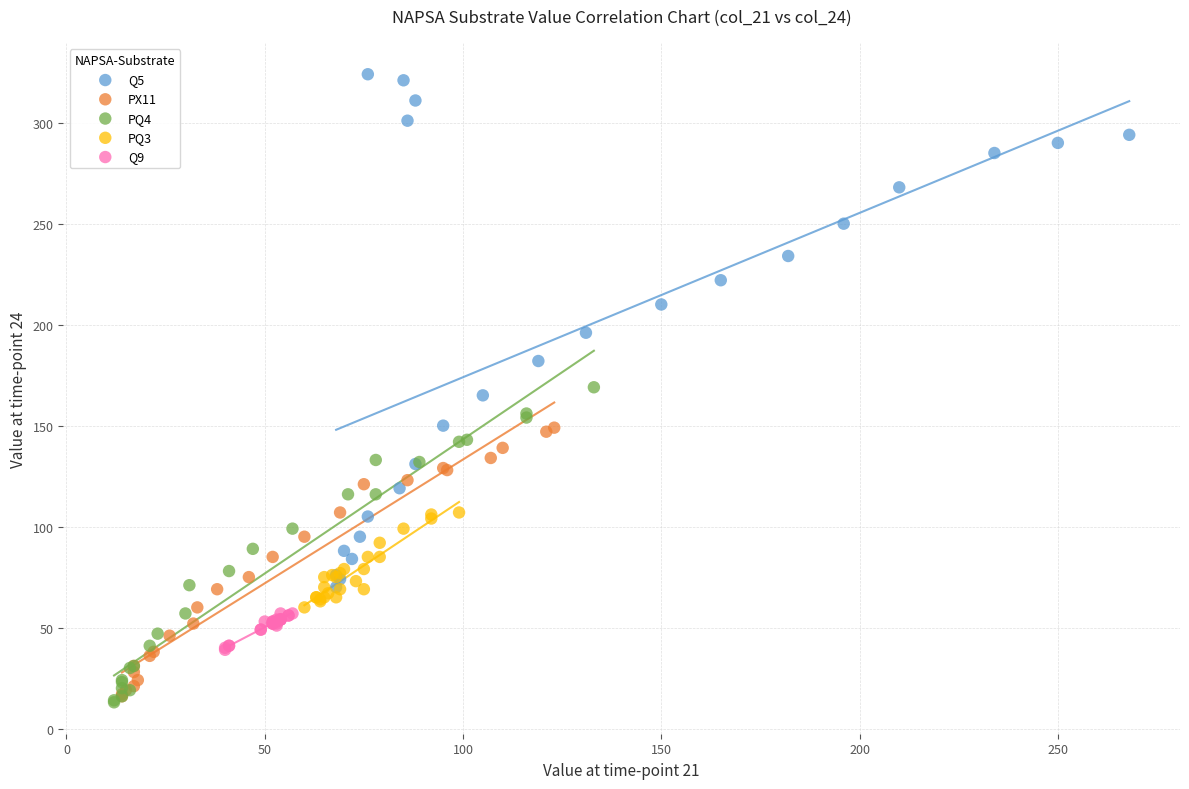

Which series has the widest spread of Y values?

Q5